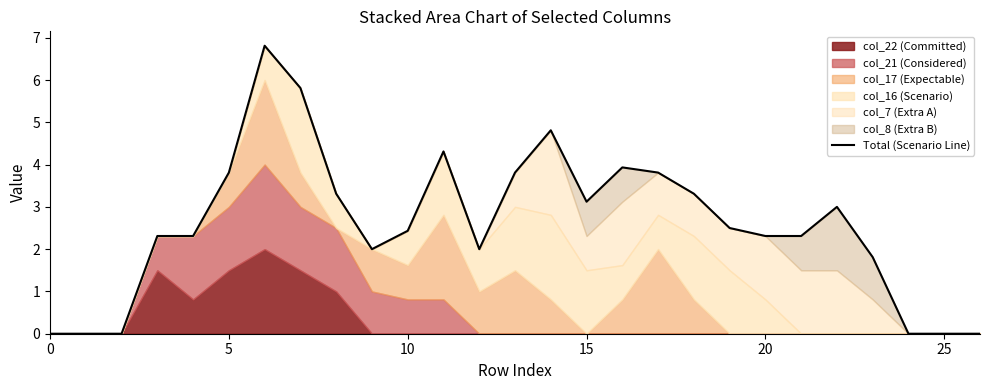

What is the label of the 18th point from the left?

17